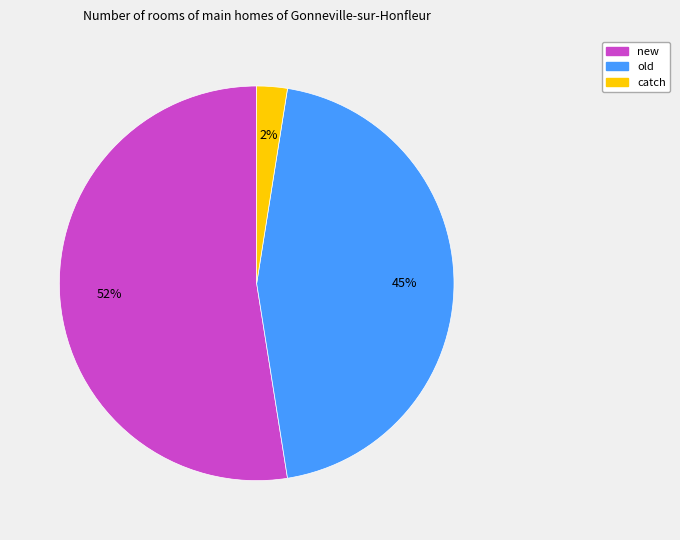

To the nearest percent, what portion does old represent?

45%